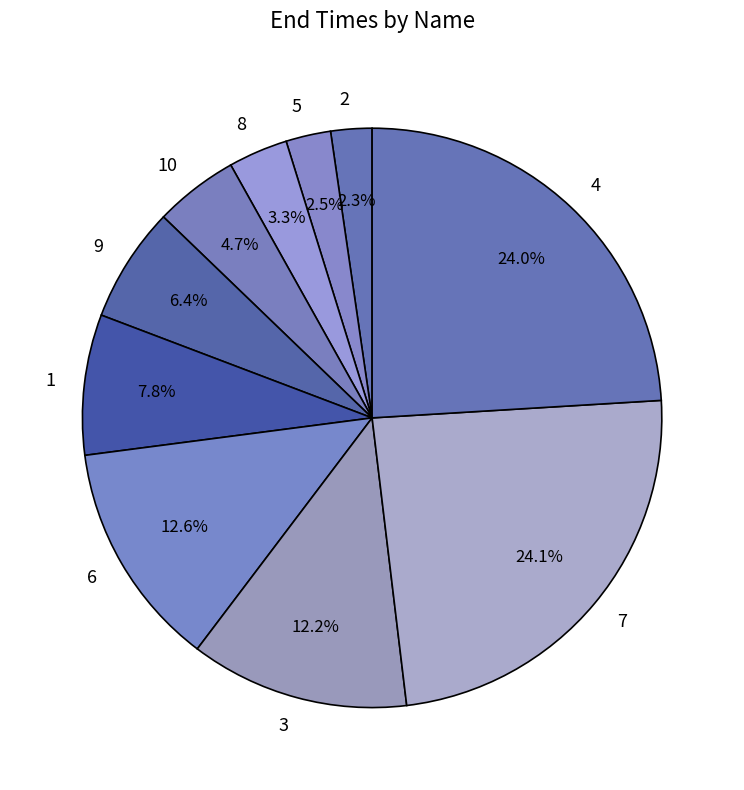

Combined, do 7 and 10 account for over 50%?

No